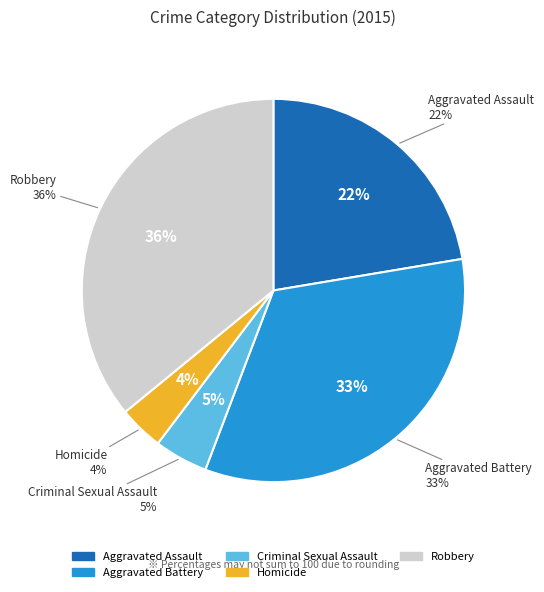

What percentage is the Aggravated Assault slice, to the nearest percent?

22%